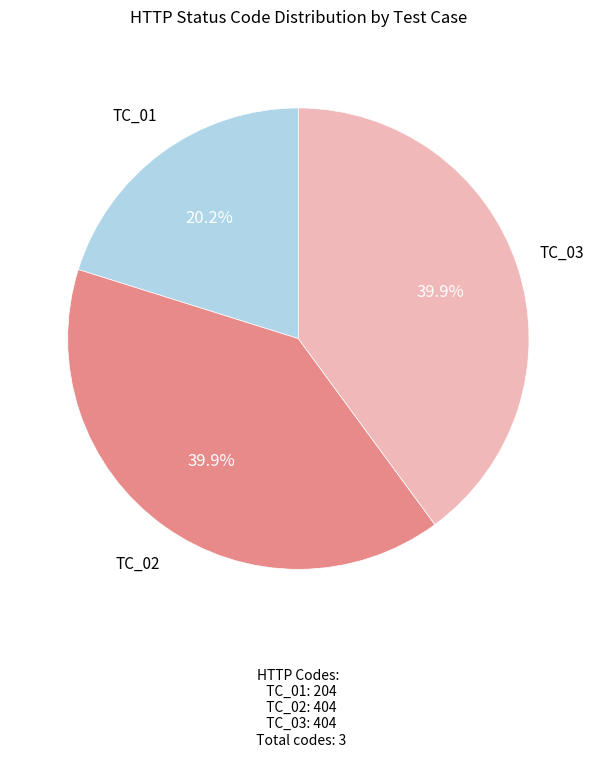

Is there a majority slice in this chart?

No